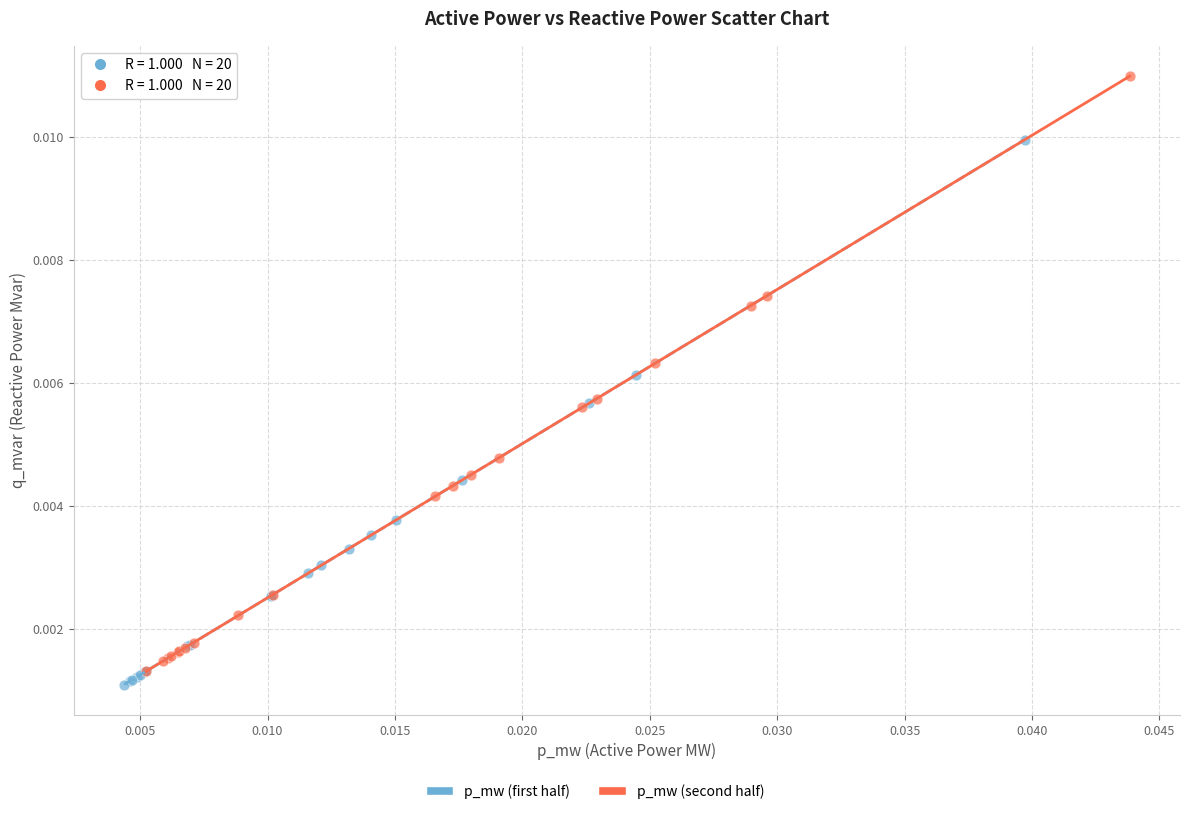

Which series has the largest Y range (max minus min)?

p_mw (second half)